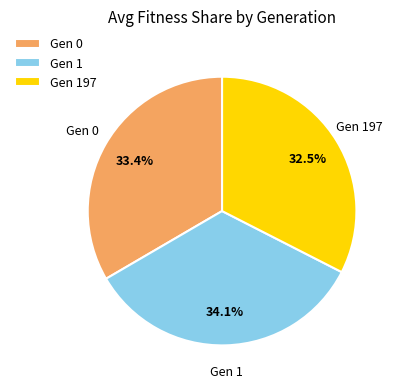

Is there a majority slice in this chart?

No